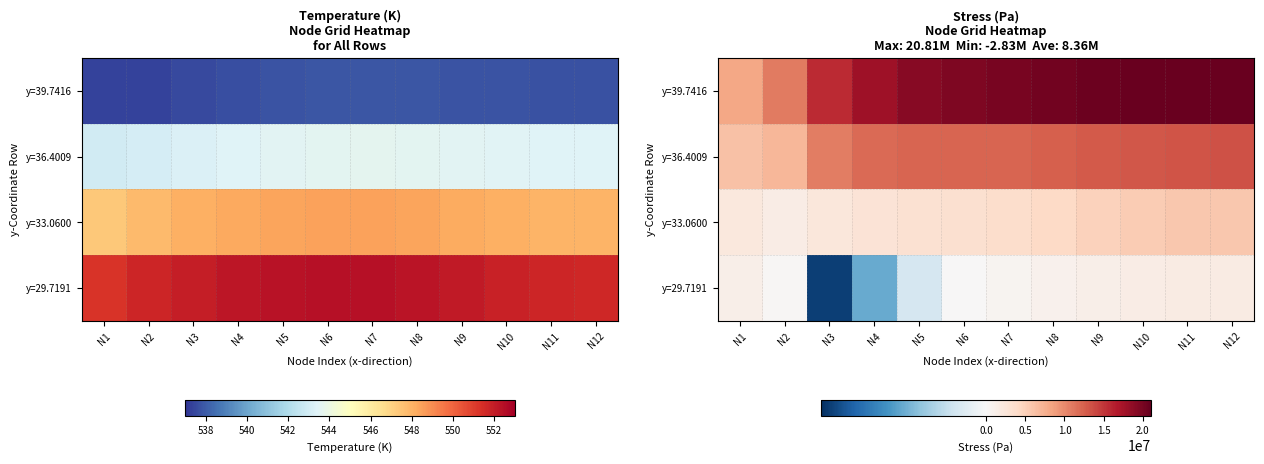

List the series in order of their overall mean, lowest first.

y=29.7191, y=33.0600, y=36.4009, y=39.7416